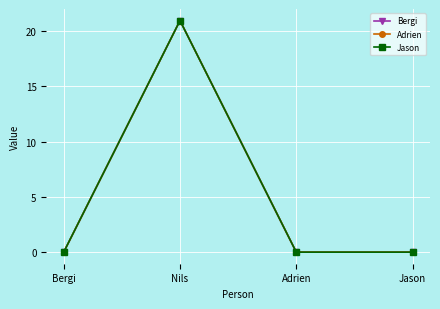

Is this an area chart (filled region under the line)?

No